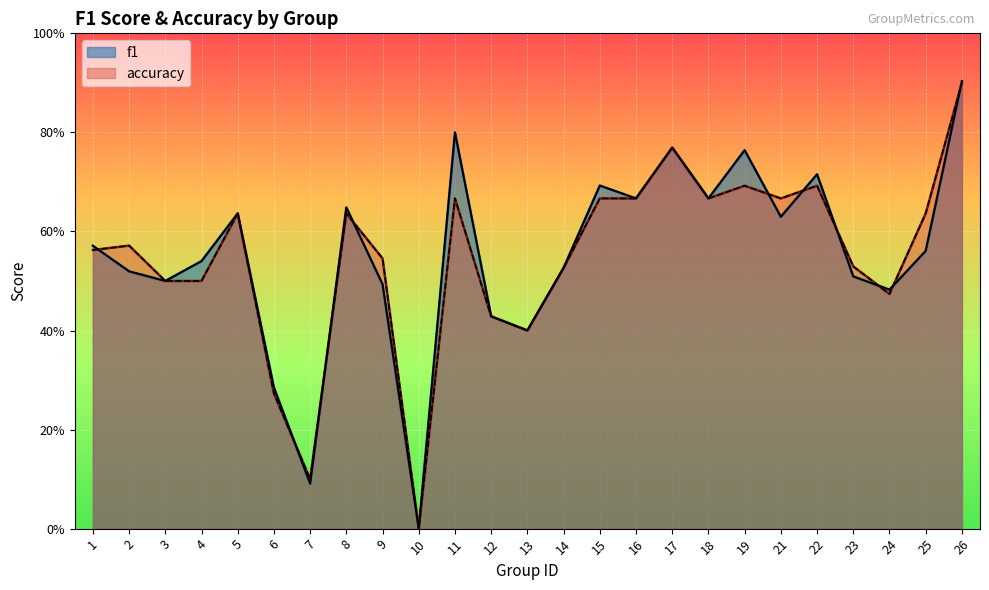

Which has a higher value, 1 or 16?

16